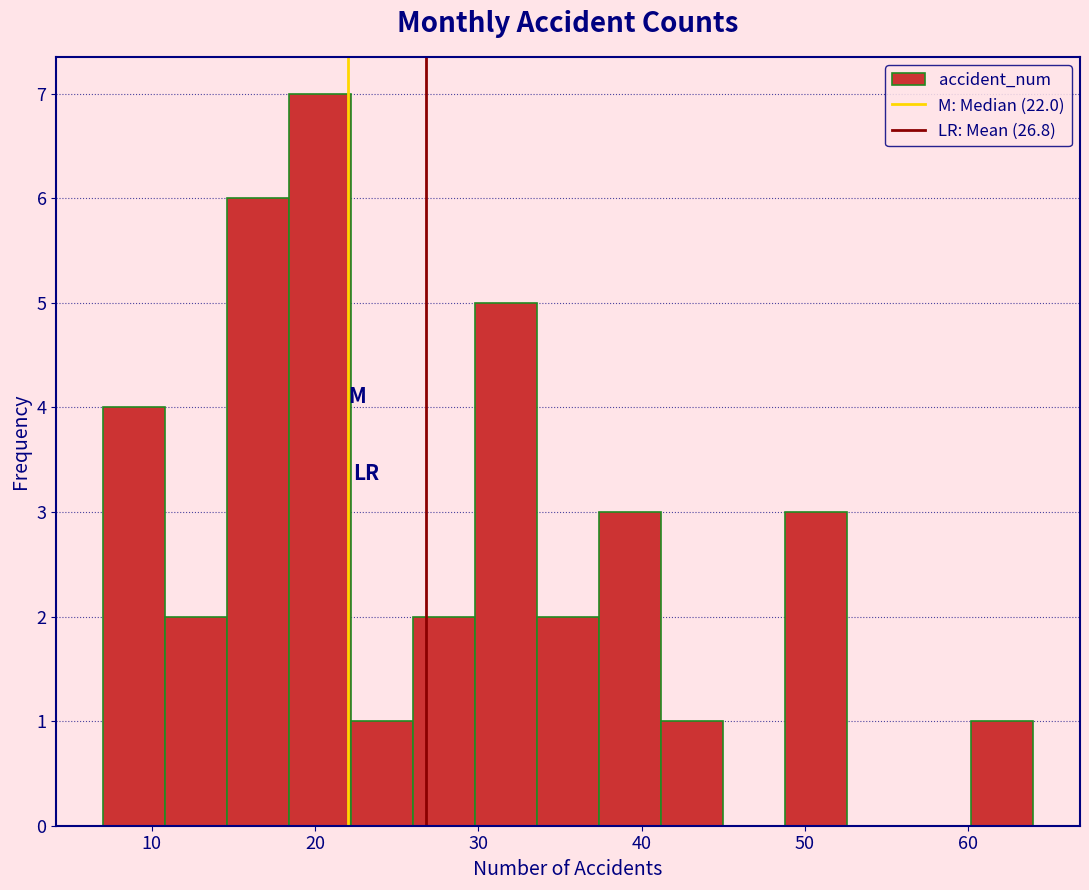

Around what value on the x-axis is the tallest bar? Give the approximate position of its centre, as read against the axis.

20